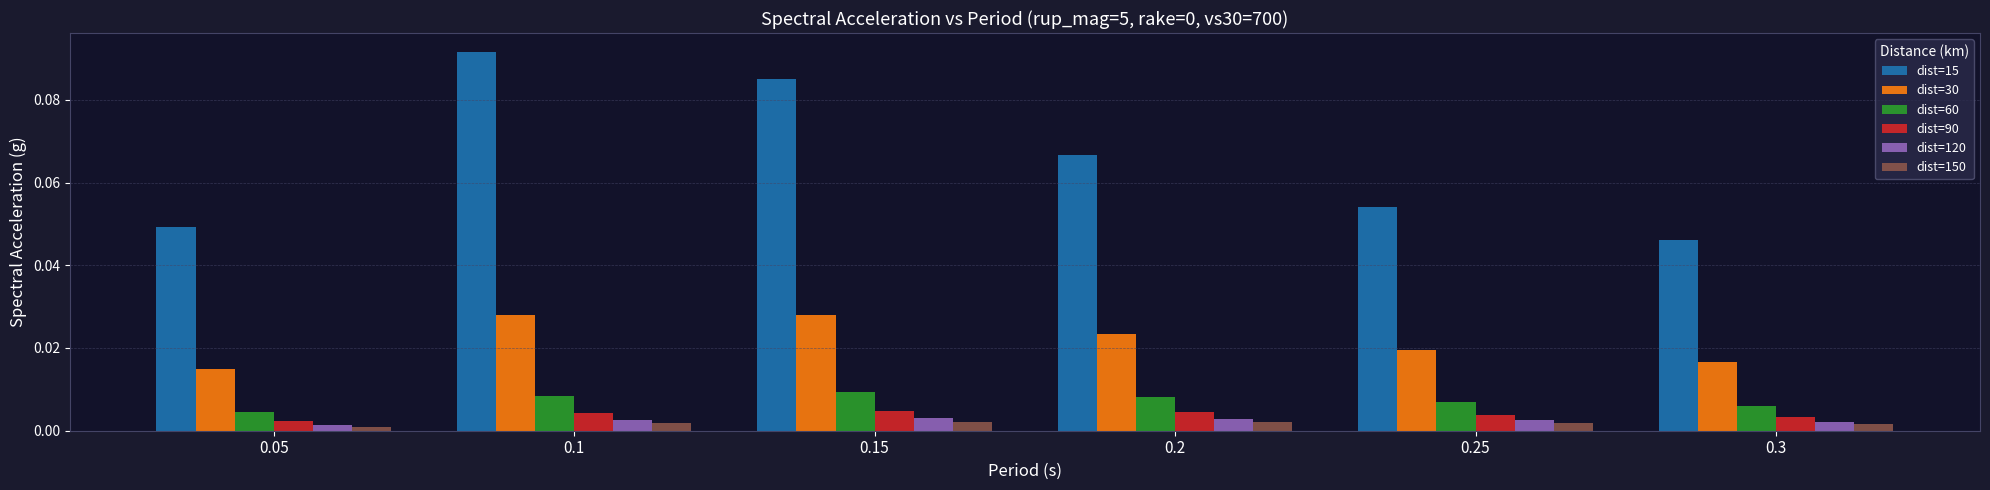

What is the sum of all dist=15 values?

0.4